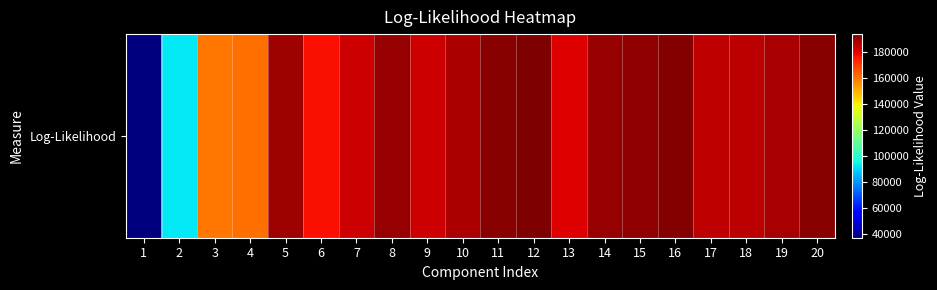

At which category does the chart reach its minimum across all series?

1